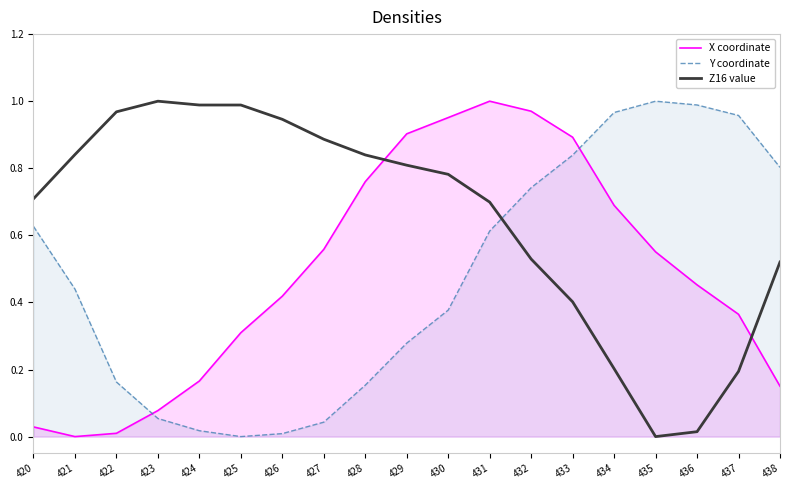

What is the sum of the Z16 value values at 438 and 432?

1.0